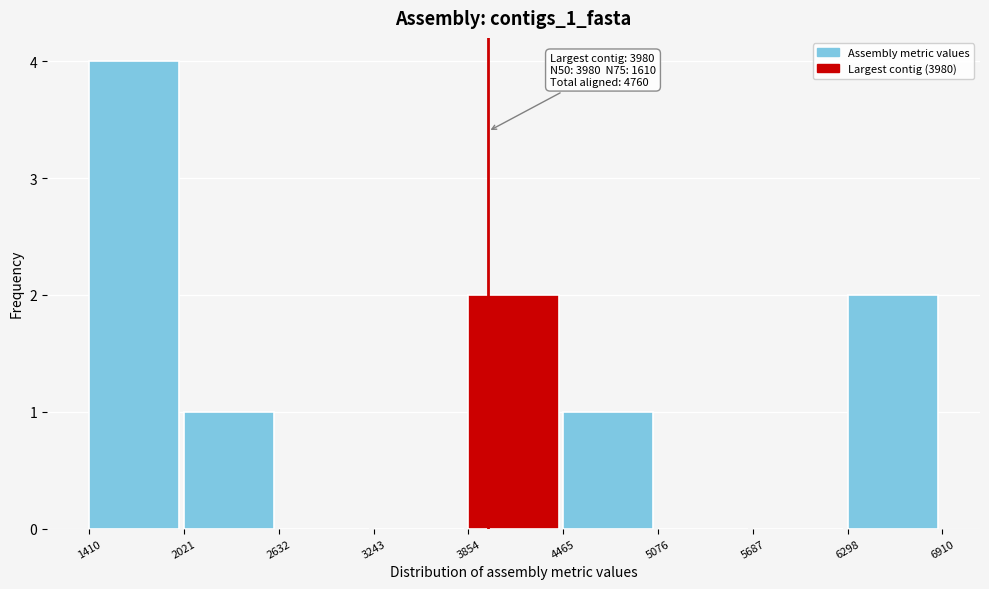

Which range on the x-axis has the tallest bar?

1410 to 2021